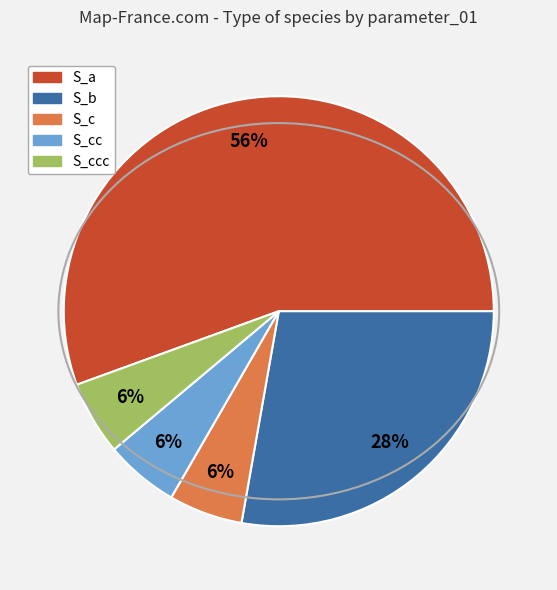

Is there a majority slice in this chart?

Yes